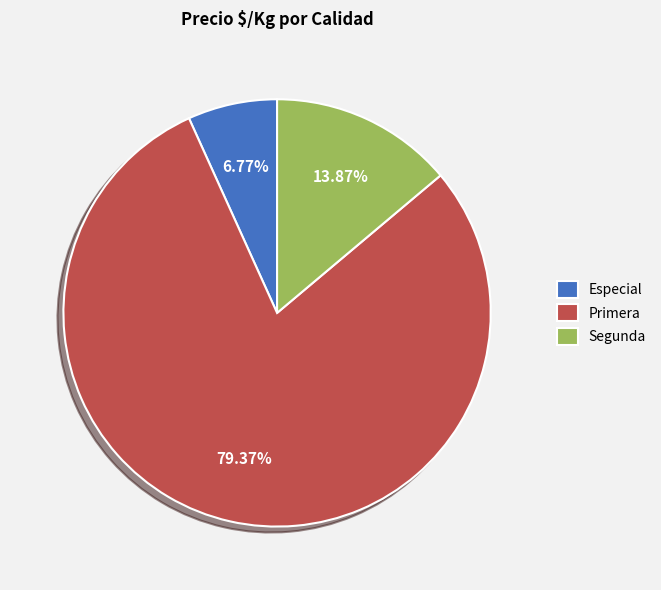

What is the smallest slice in the pie chart?

Especial